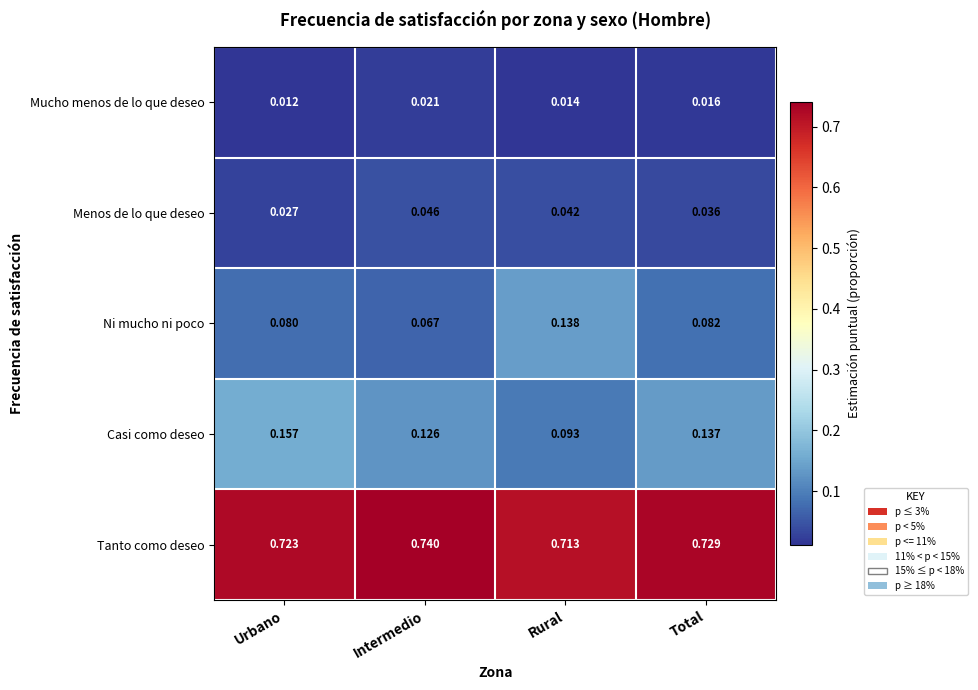

Which category has the lowest value in the Tanto como deseo series?

Rural